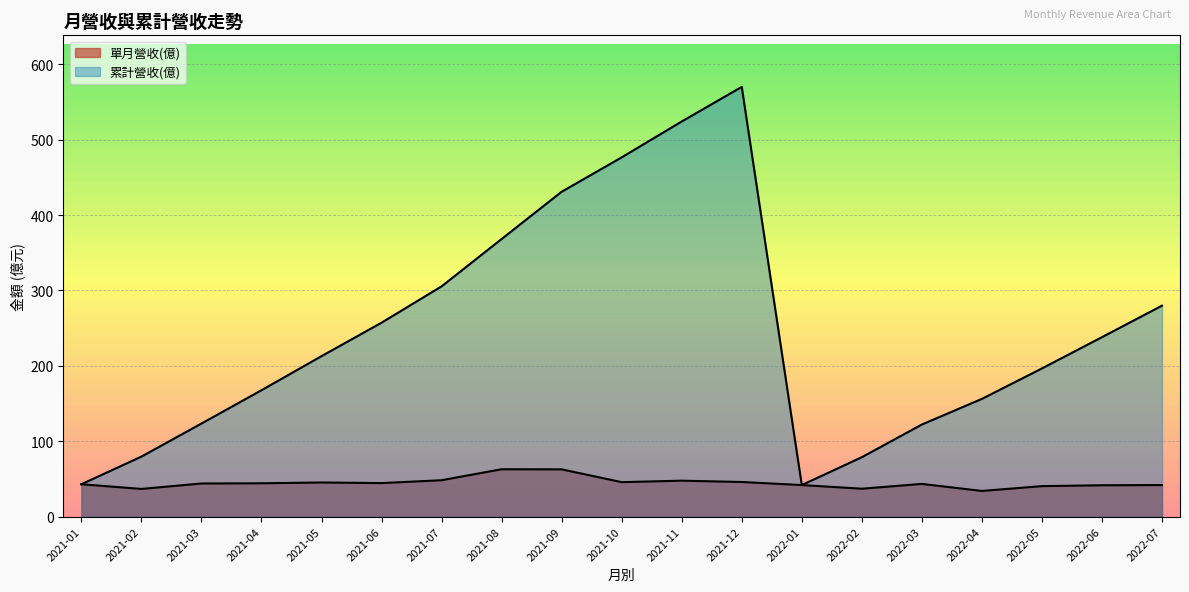

True or false: 單月營收(億) and 累計營收(億) cross at least once.

False